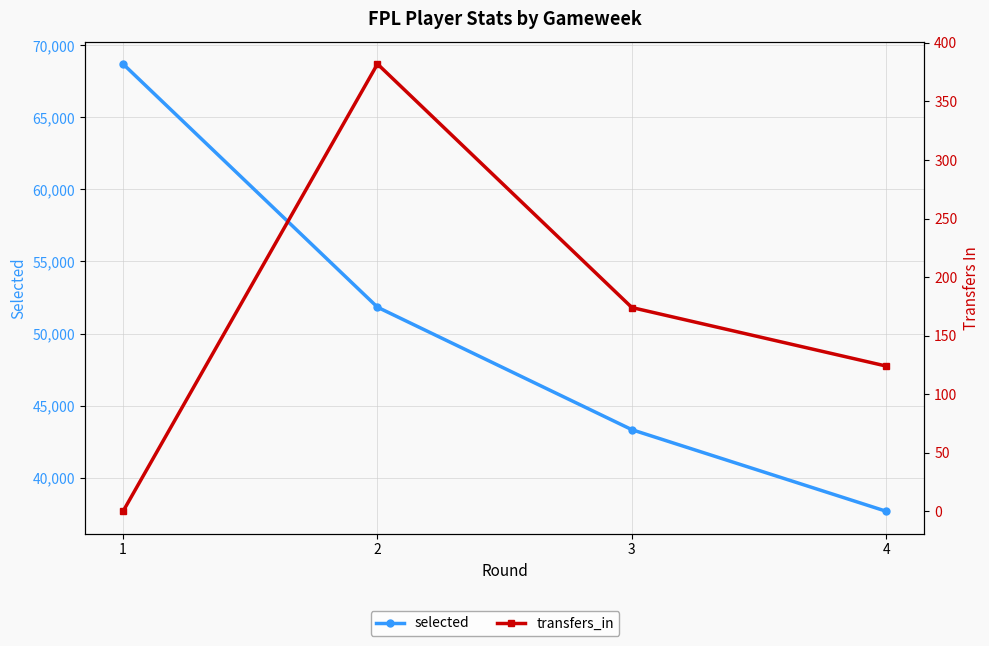

Rank the series by their average value, from lowest to highest.

transfers_in, selected